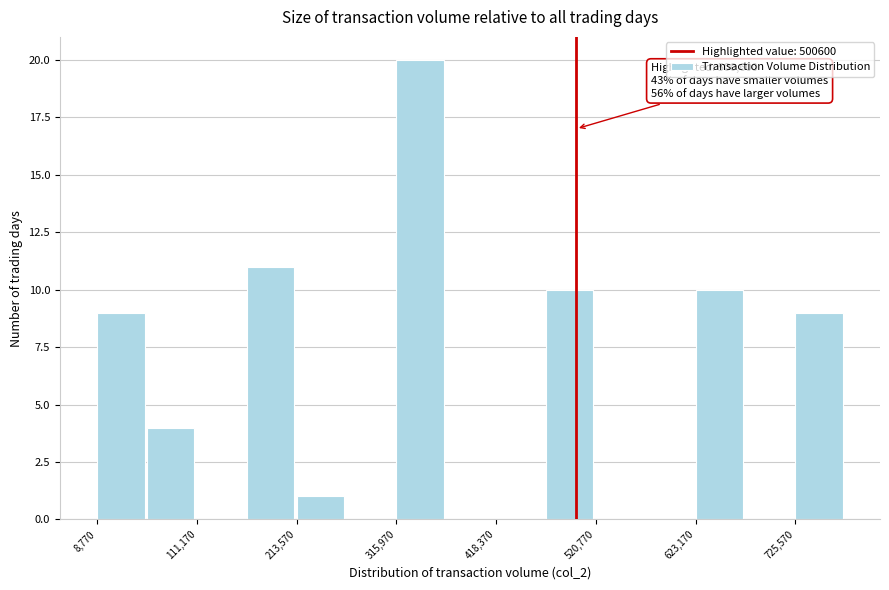

Around what value on the x-axis is the tallest bar? Give the approximate position of its centre, as read against the axis.

340000